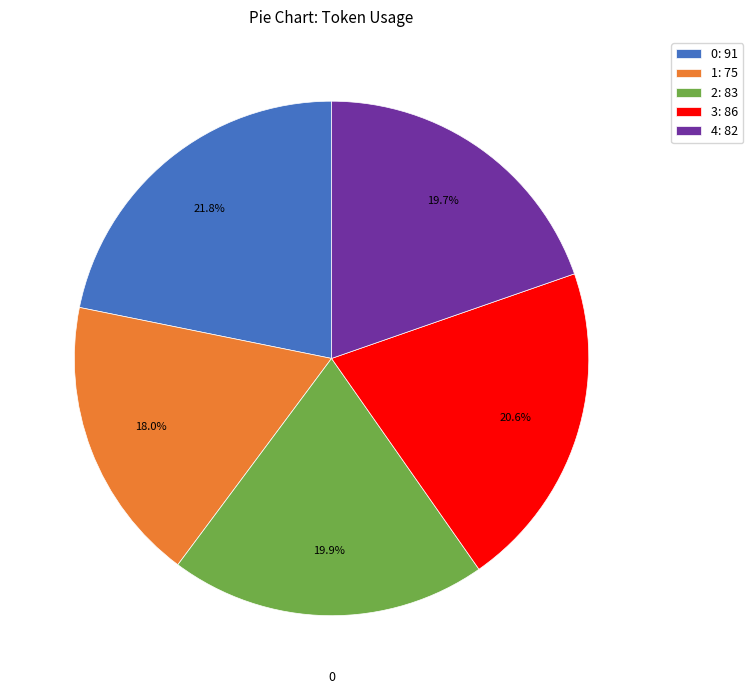

Count the number of slices in the pie.

5